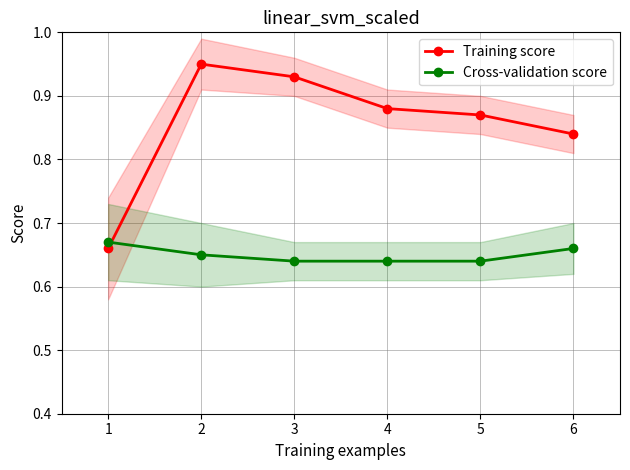

Count the Training score values in the range 0 to 1.

6